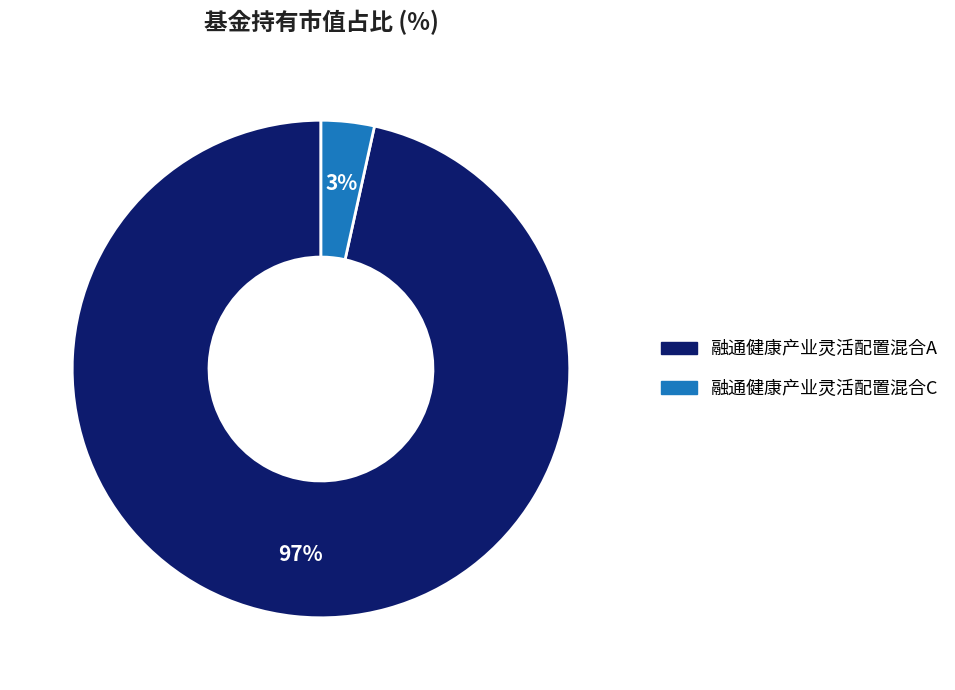

How many slices are in this pie chart?

2